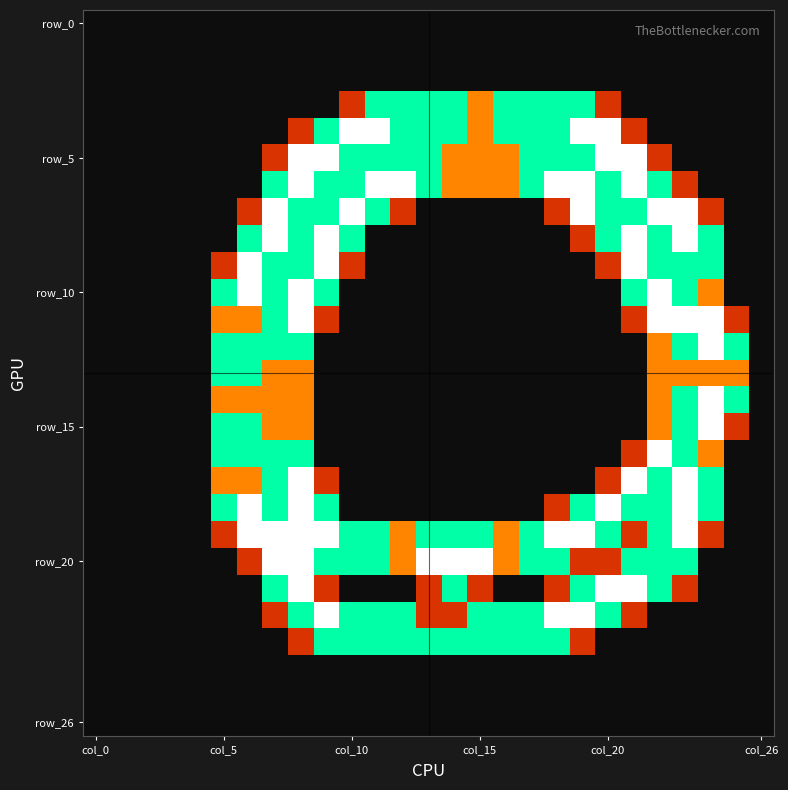

At how many categories does at least one series exceed 0?

21